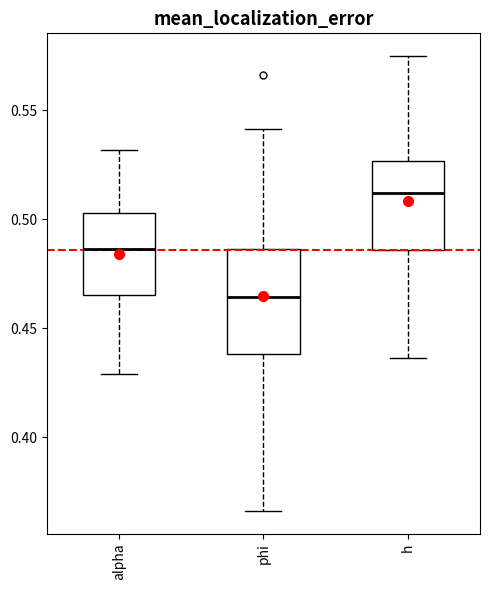

Reading left to right, transcribe this box plot: for each box, give where its median line is, the range the box spans, and where its two whiskers end, as read against the y-axis. The values are not printed on the chart, so give them approximately, as read against the axis.

alpha: median 0.485, box 0.465 to 0.505, whiskers 0.430 to 0.530
phi: median 0.465, box 0.440 to 0.485, whiskers 0.365 to 0.540
h: median 0.510, box 0.485 to 0.525, whiskers 0.435 to 0.575